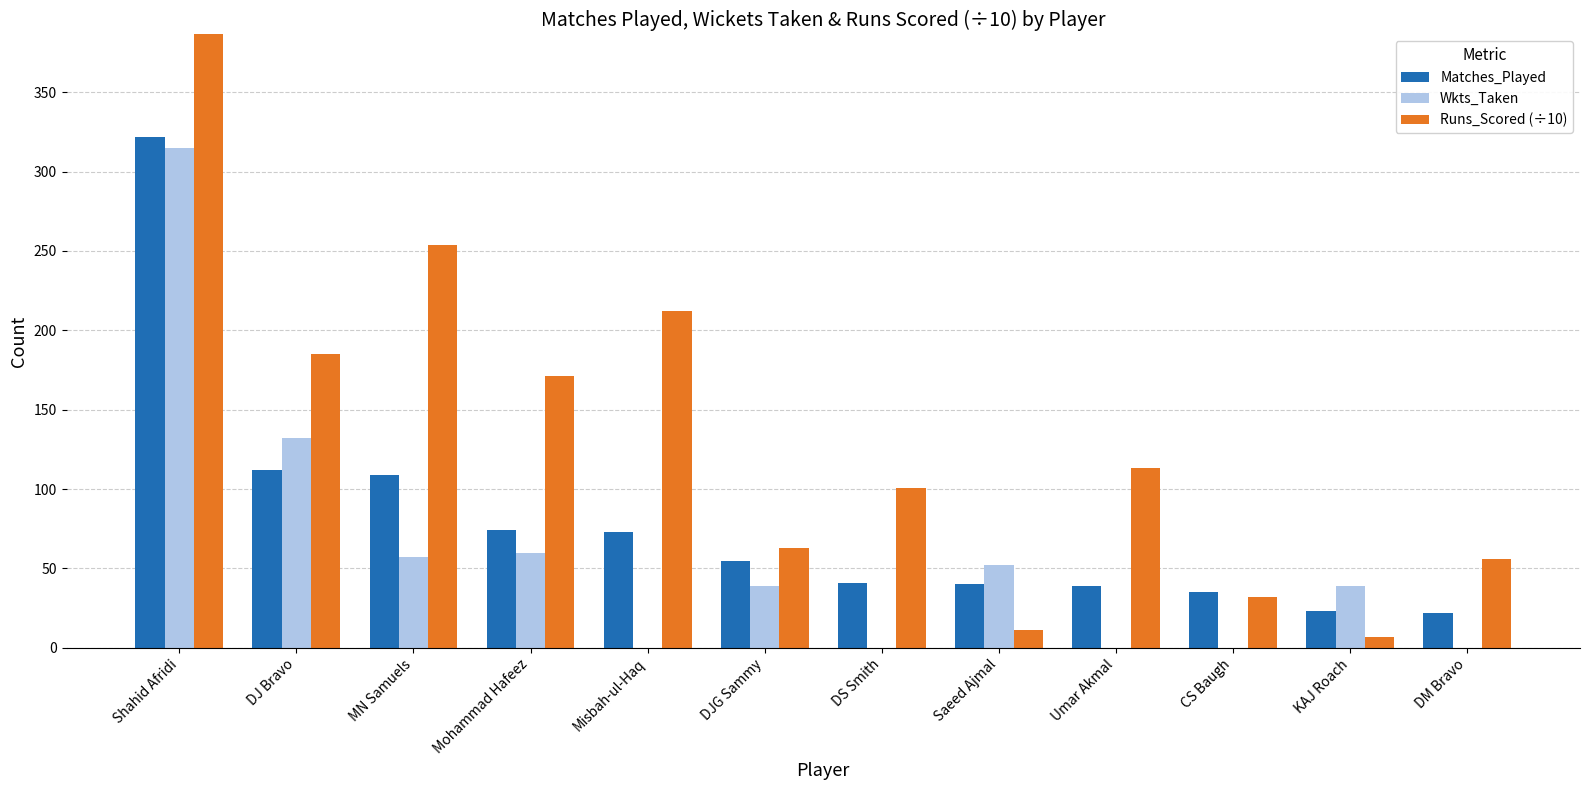

List the series in order of their overall mean, highest first.

Runs_Scored (÷10), Matches_Played, Wkts_Taken